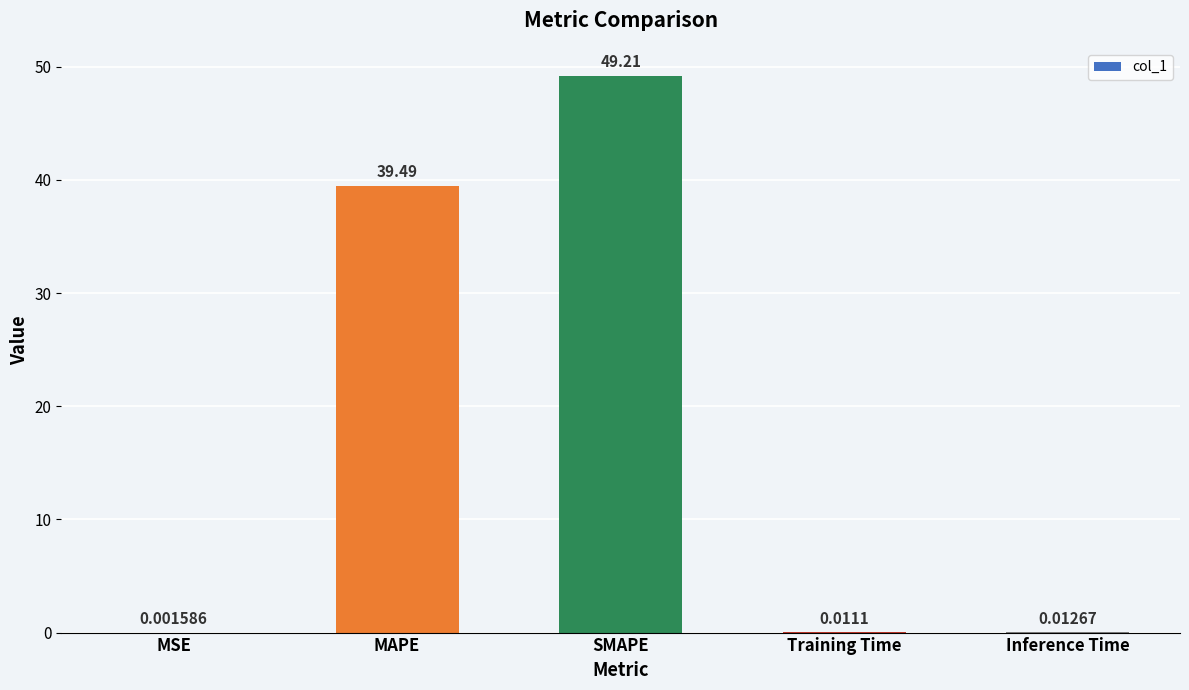

Are the bars horizontal?

No